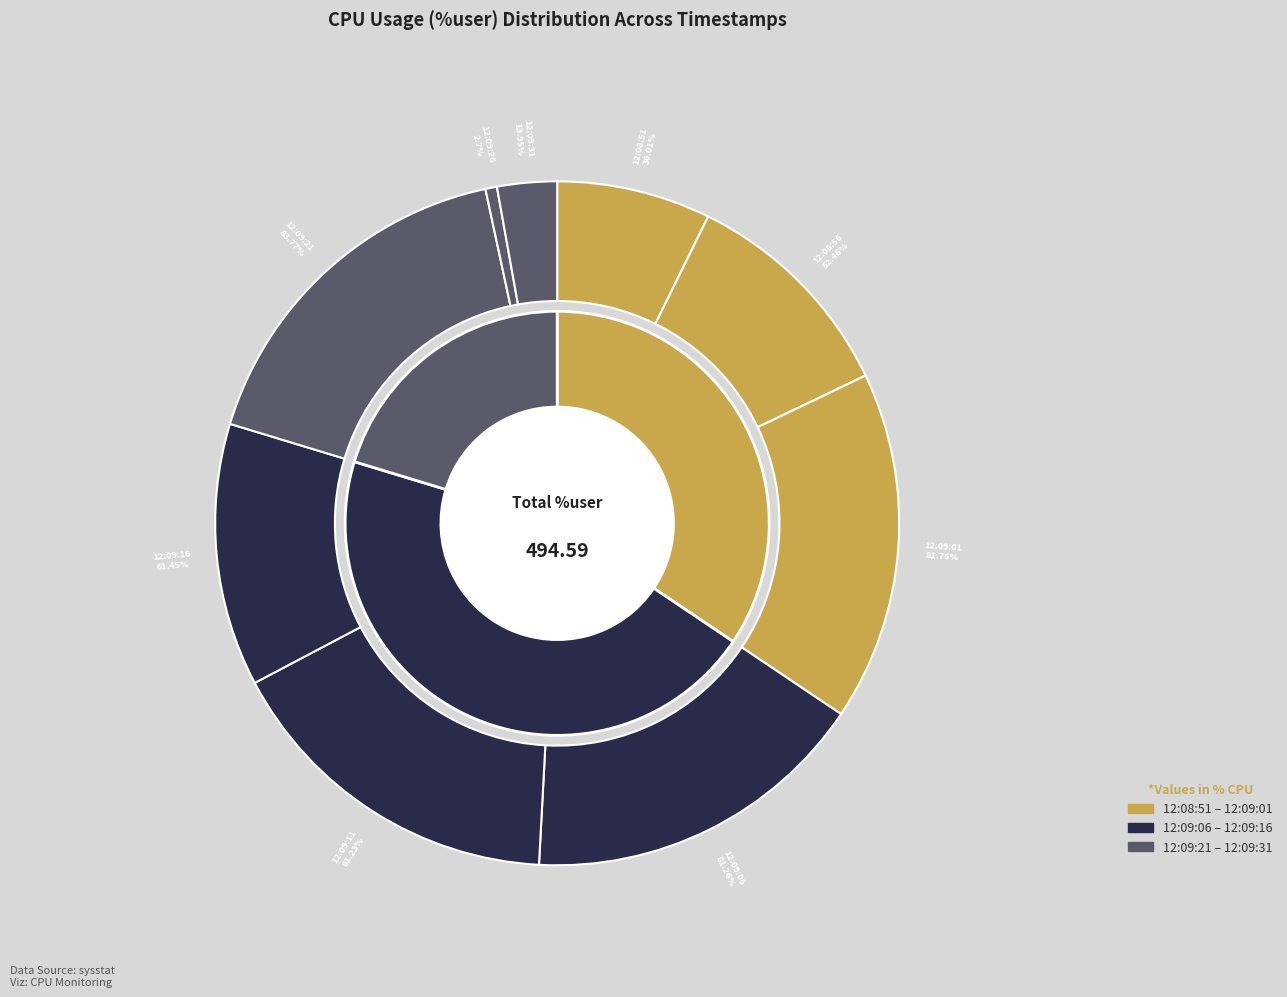

Does 12:08:56 represent more than half of the total?

No